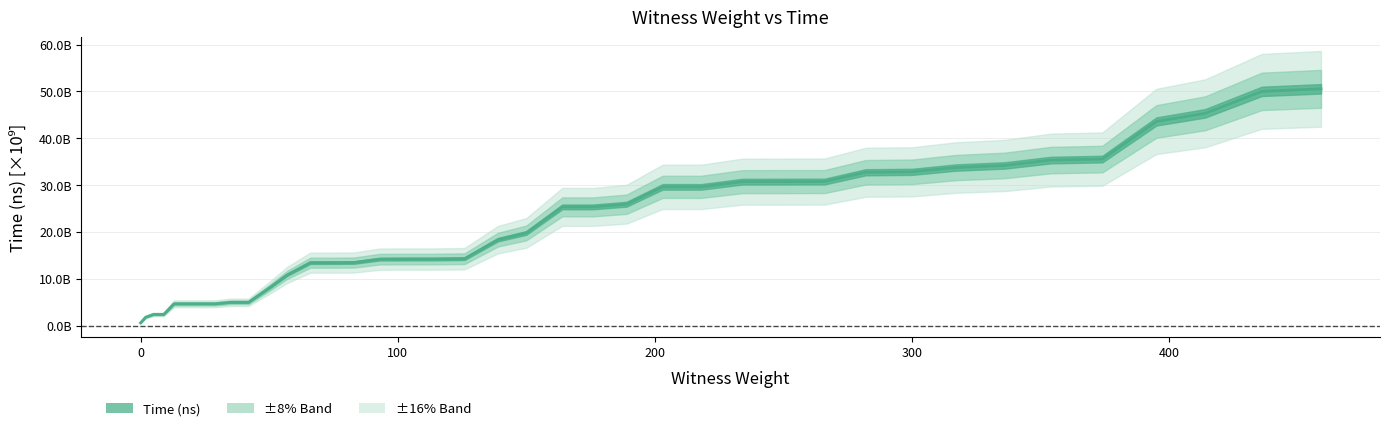

What is the difference between the maximum and minimum values?

49975470700